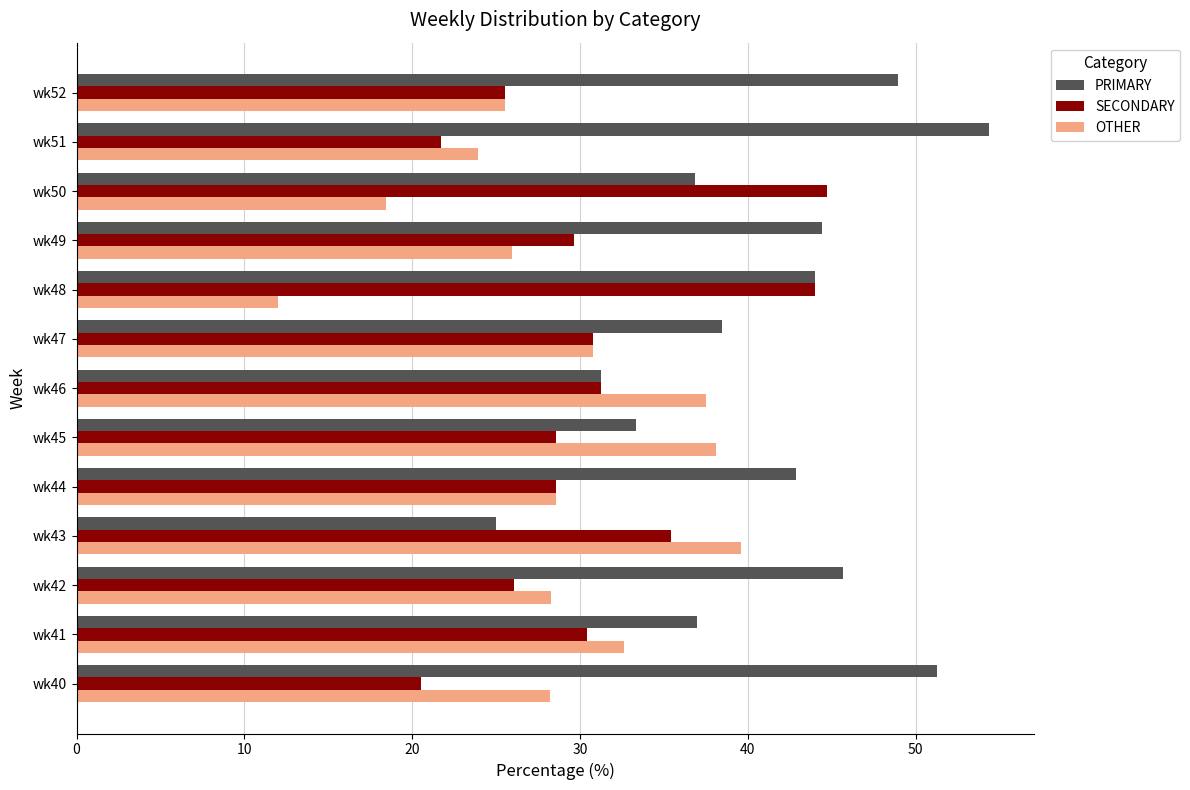

Is the value of PRIMARY at wk52 greater than the value of SECONDARY at wk49?

Yes